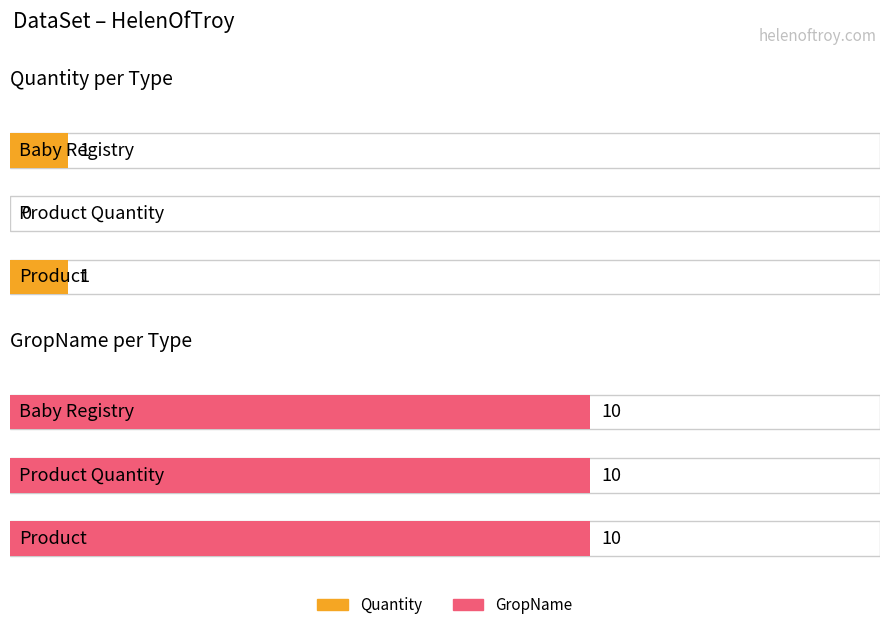

How many categories are shown in the chart?

3